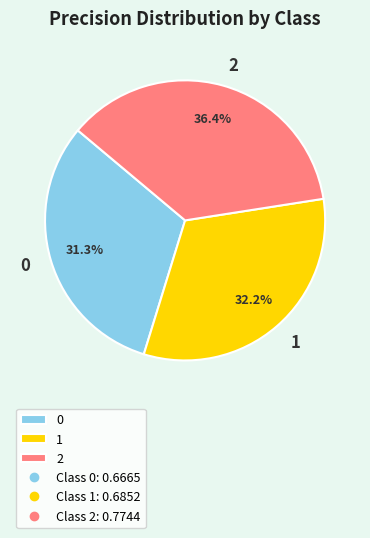

Does 0 represent more than half of the total?

No